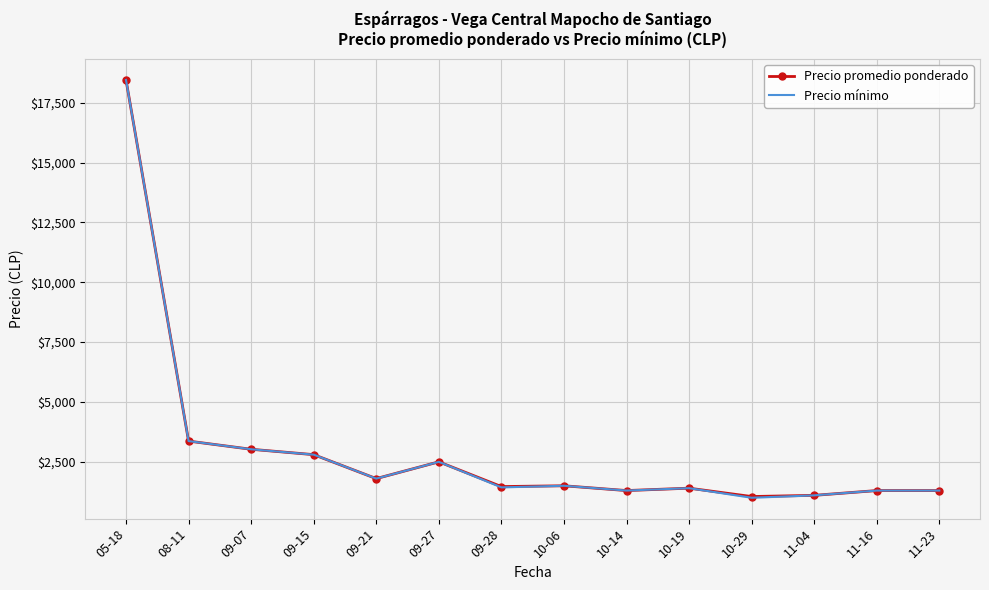

Is it true that Precio promedio ponderado equals 1100.0 at 11-04?

True